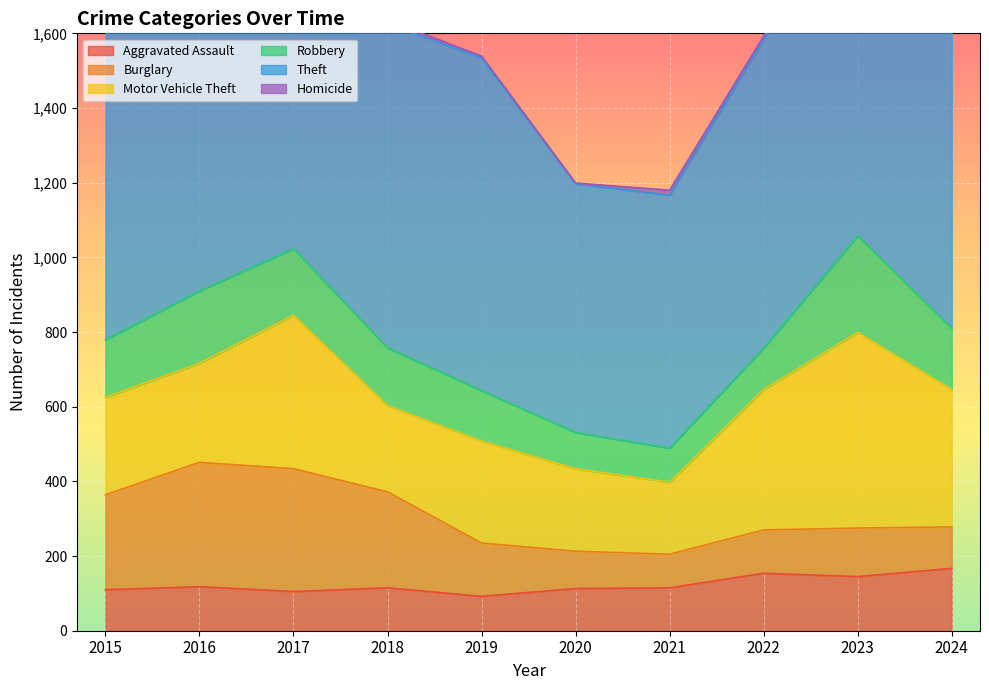

Is it true that Homicide equals 2 at 2016?

False